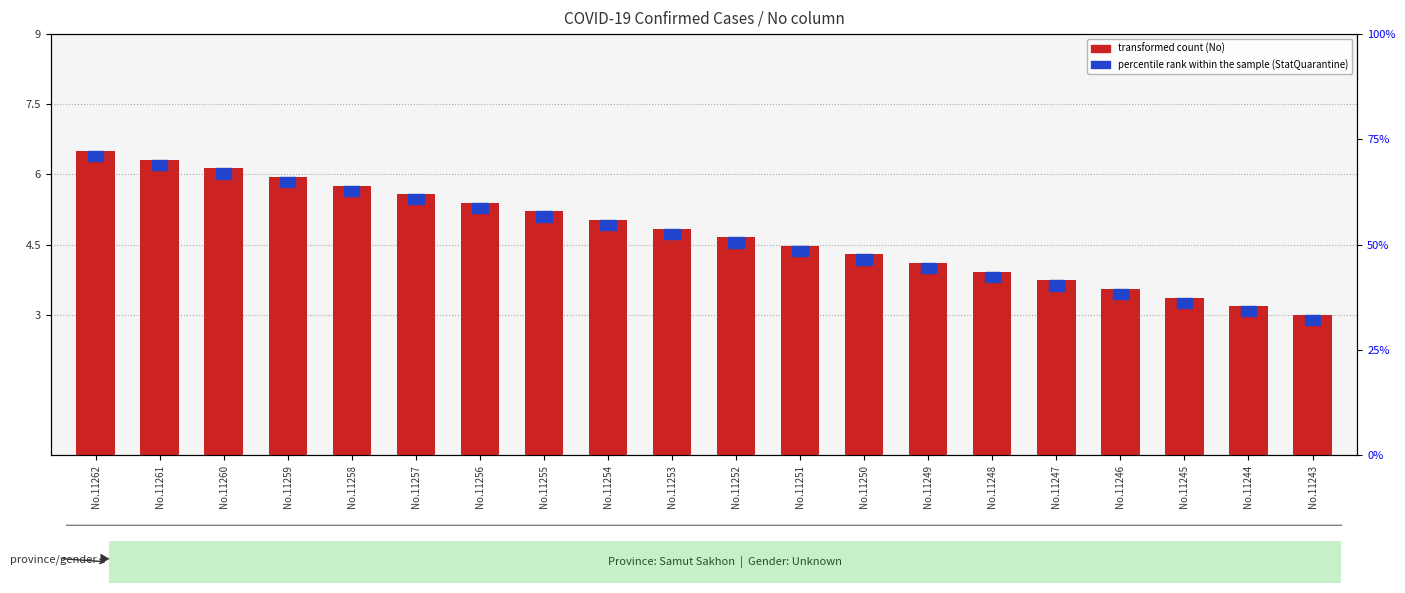

How many categories are shown in the chart?

20